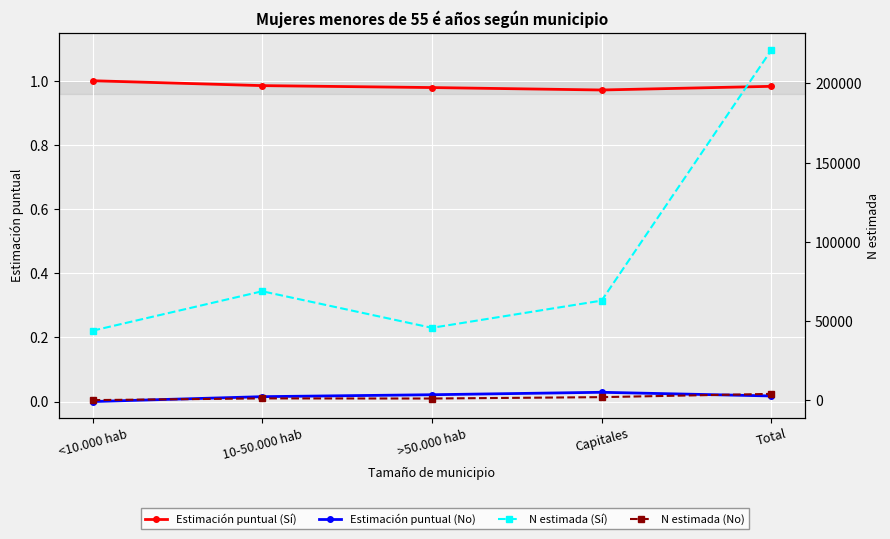

Reading right to left, transcribe all the data shown in this chart.

Estimación puntual (Sí): 1.0	1.0	1.0	1.0	1.0
Estimación puntual (No): 0.0	0.0	0.0	0.0	0.0
N estimada (Sí): 221064.0	62840.0	45647.0	68742.0	43835.0
N estimada (No): 3924.0	1868.0	992.0	1064.0	0.0